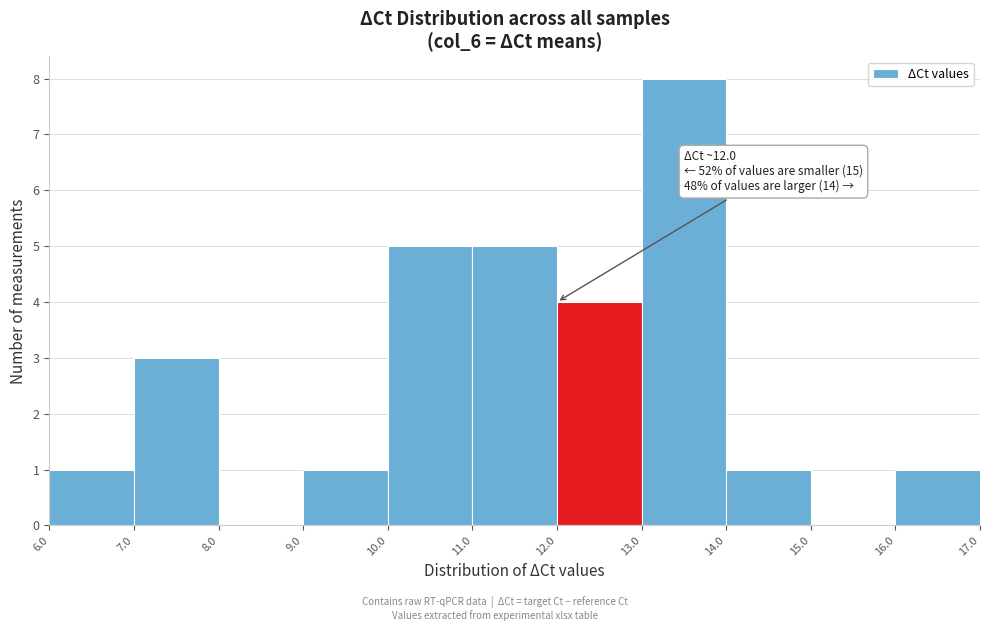

Which range on the x-axis has the tallest bar?

13.0 to 14.0